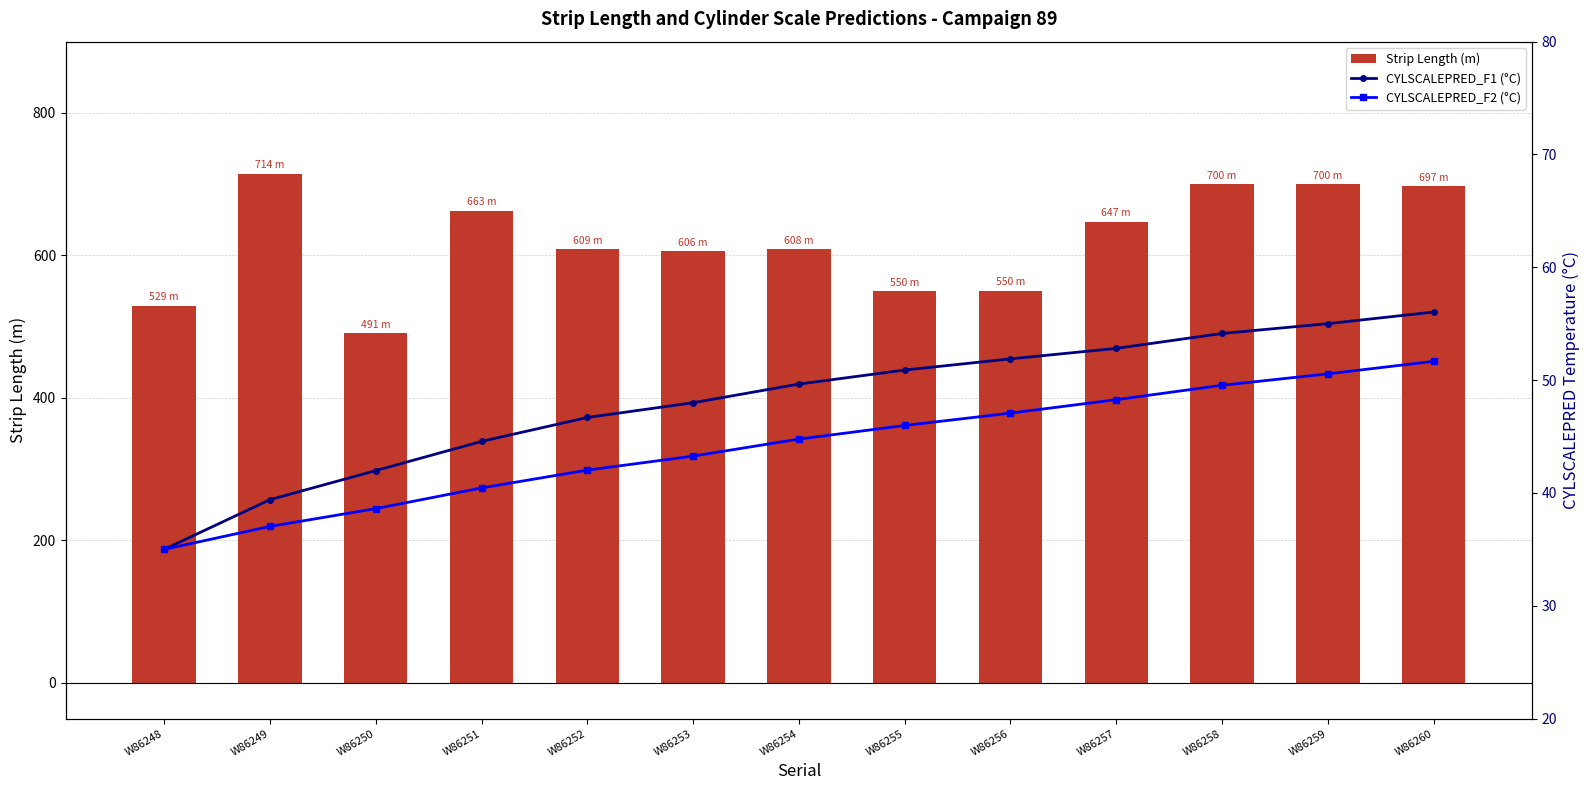

What is the difference between the maximum and second lowest values in the CYLSCALEPRED_F1 (°C) series?

16.6